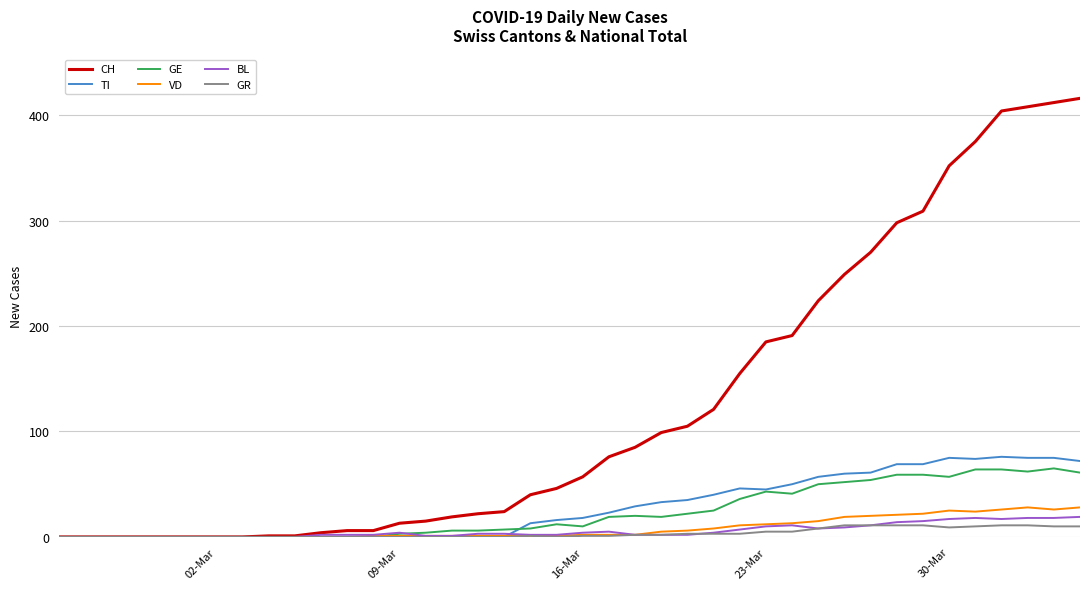

Which series has the widest spread of values?

CH